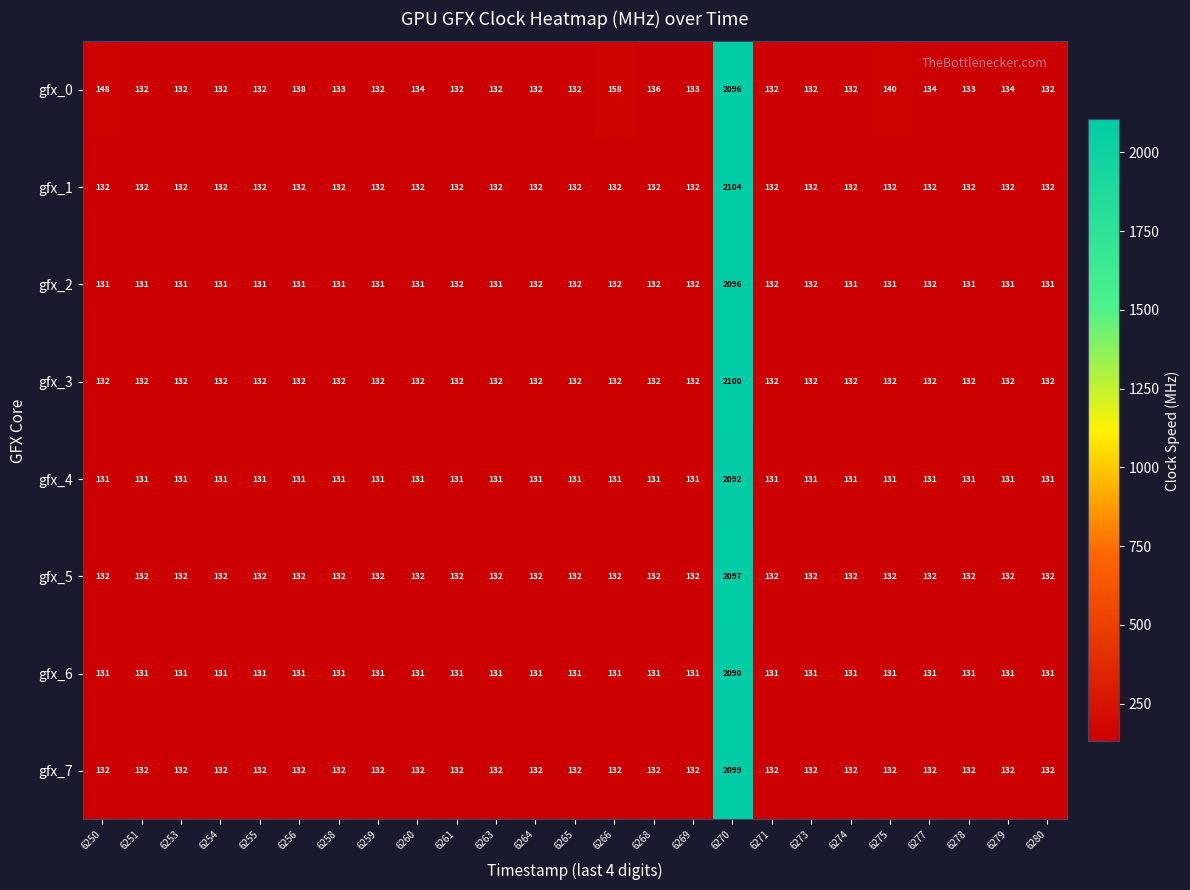

What is the sum of all gfx_7 values?

5267